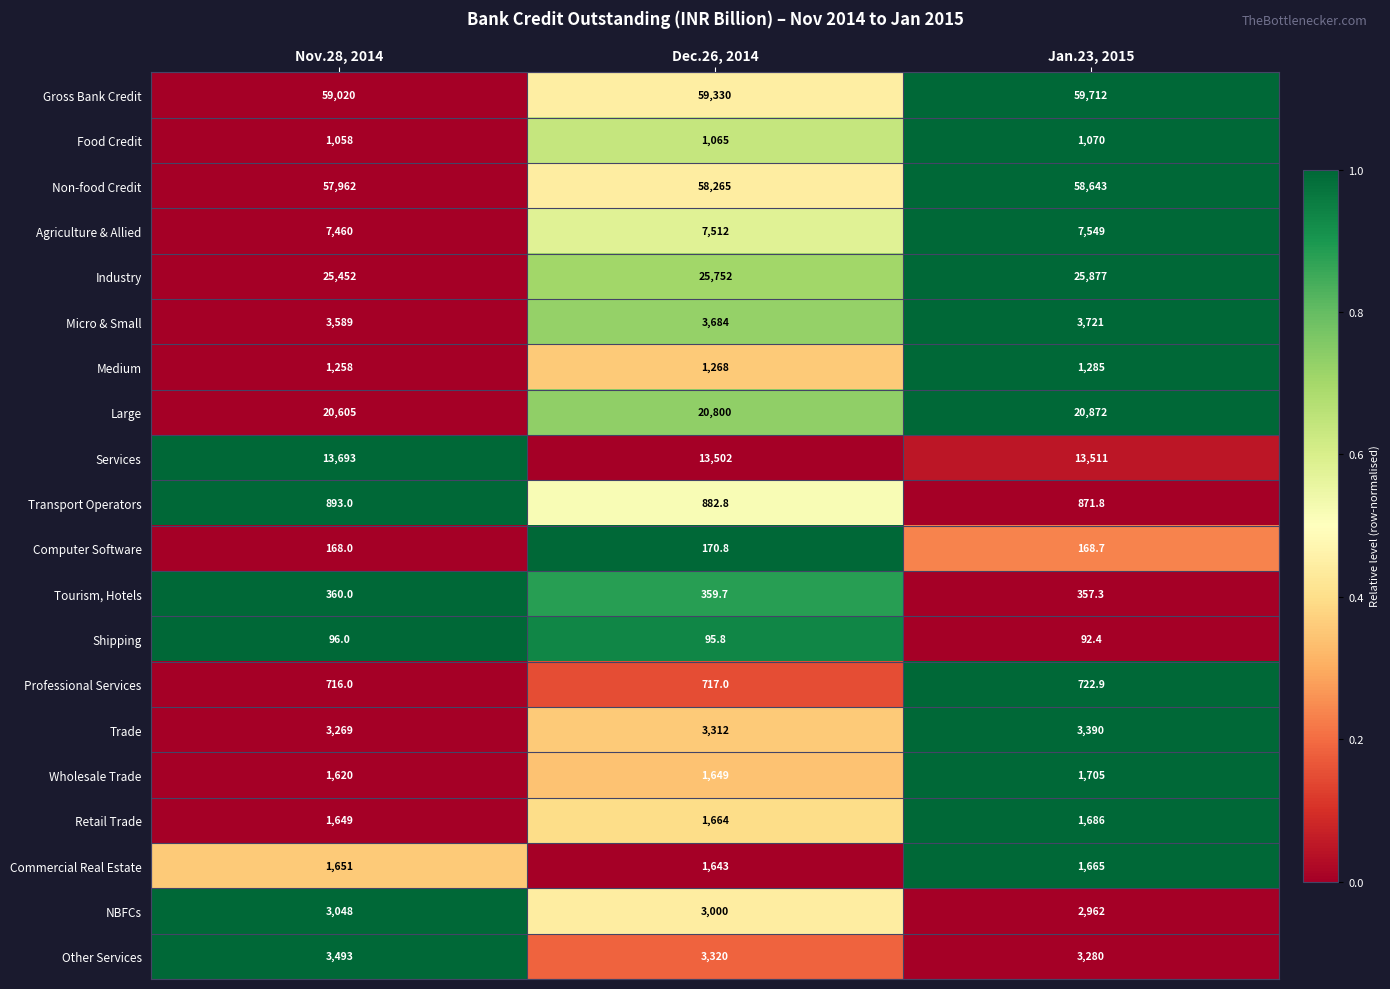

The value of Professional Services at Nov.28, 2014 is 1030.2. True or false?

False